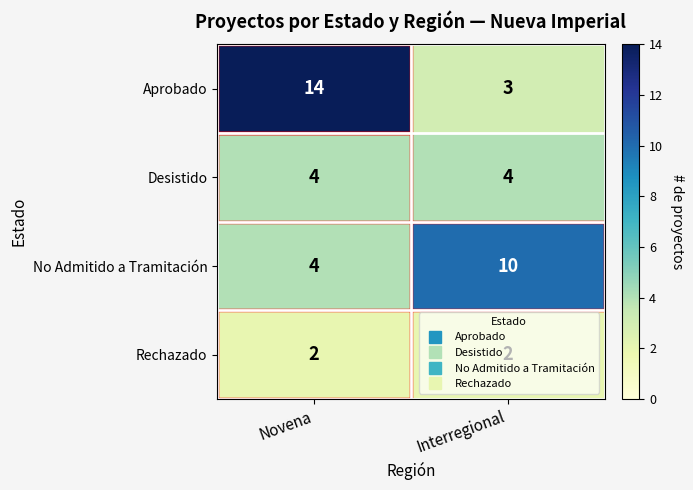

At how many categories does at least one series exceed 7?

2